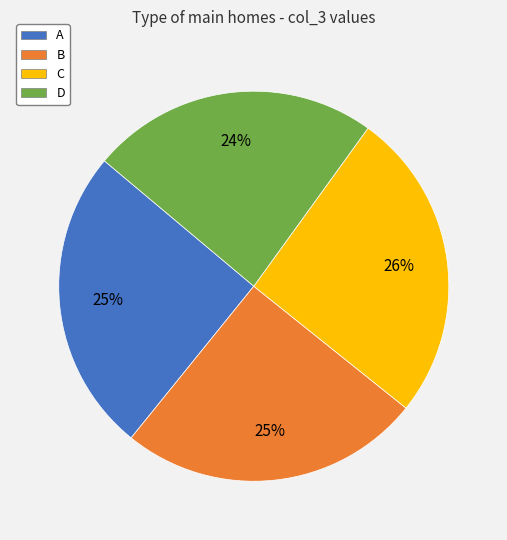

Does C account for over 50% of the chart?

No